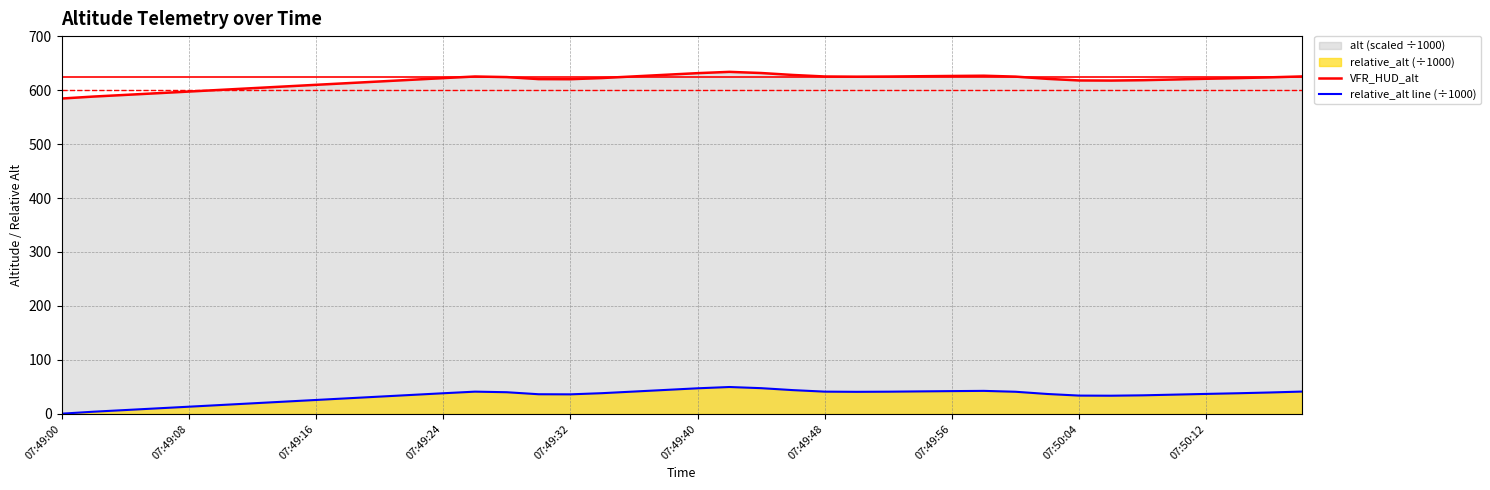

True or false: VFR_HUD_alt and relative_alt line (÷1000) cross at least once.

False